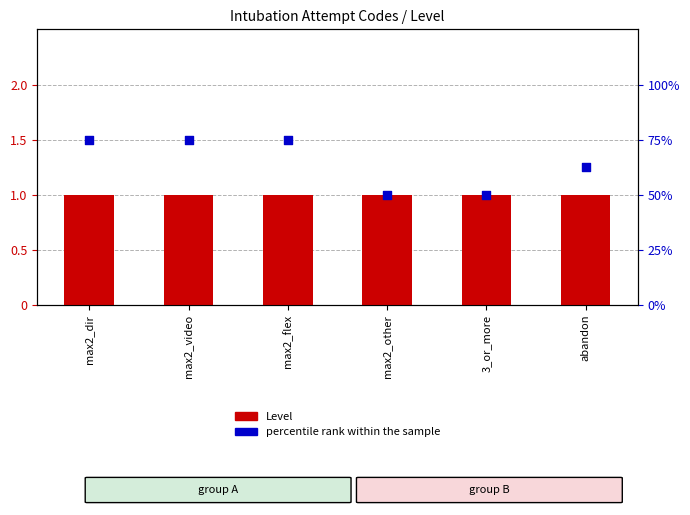

Which series contains the highest Y value?

percentile rank within the sample